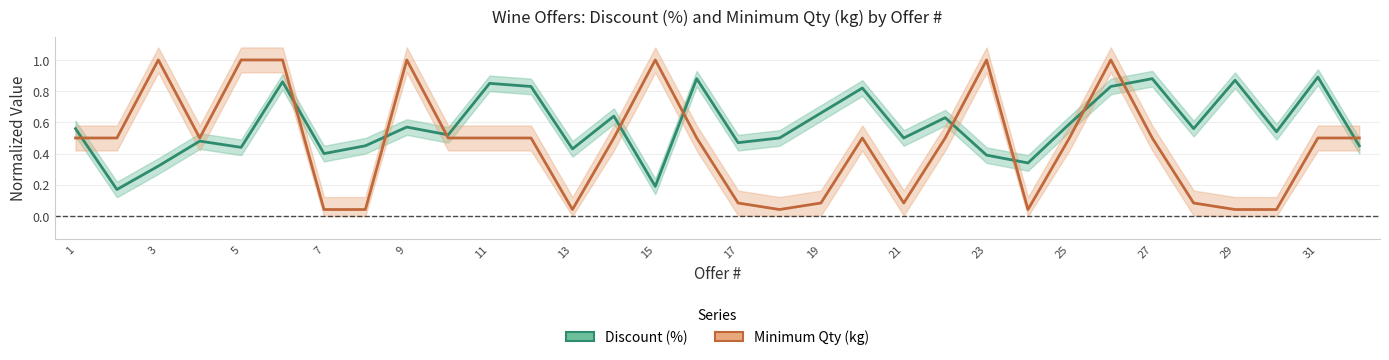

True or false: Minimum Qty (kg) and Discount (%) intersect in this chart.

True